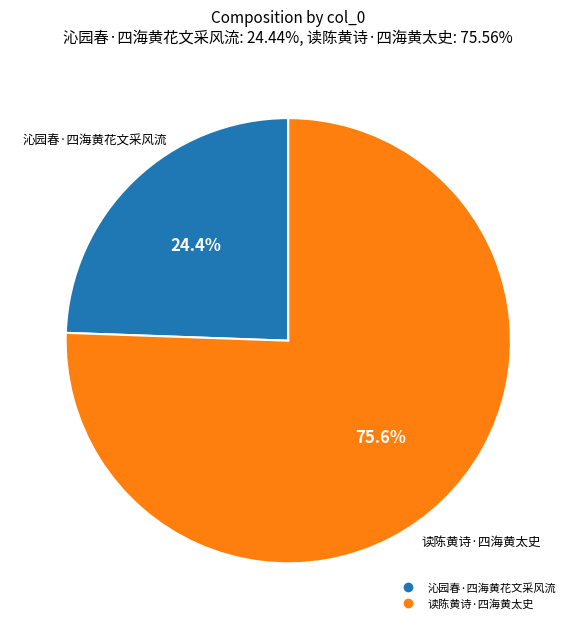

Approximately how many times larger is the value at 读陈黄诗·四海黄太史 compared to 沁园春·四海黄花文采风流?

3.1